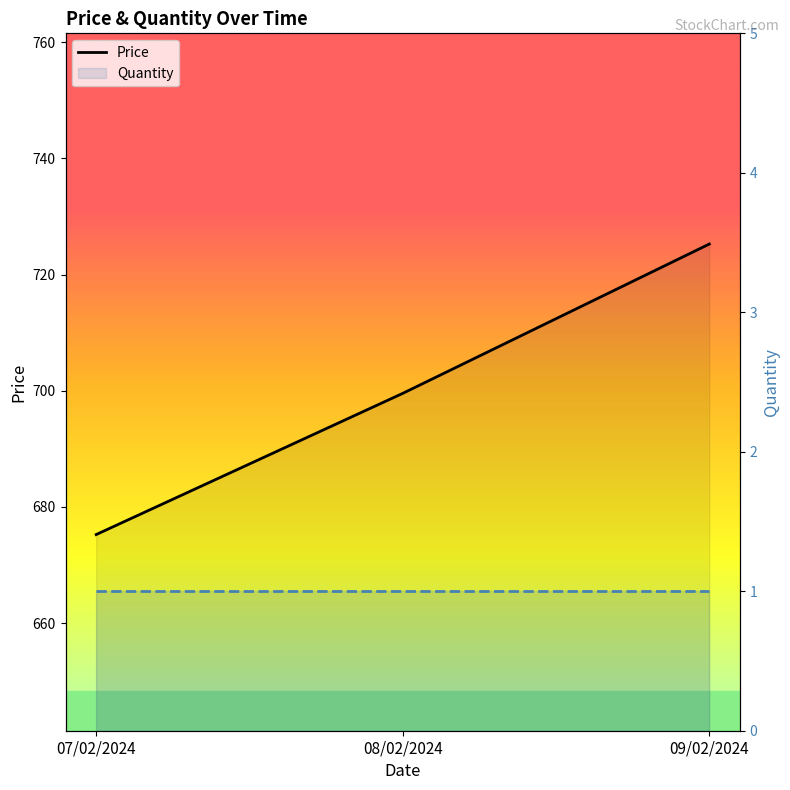

How many data points are less than 699?

1